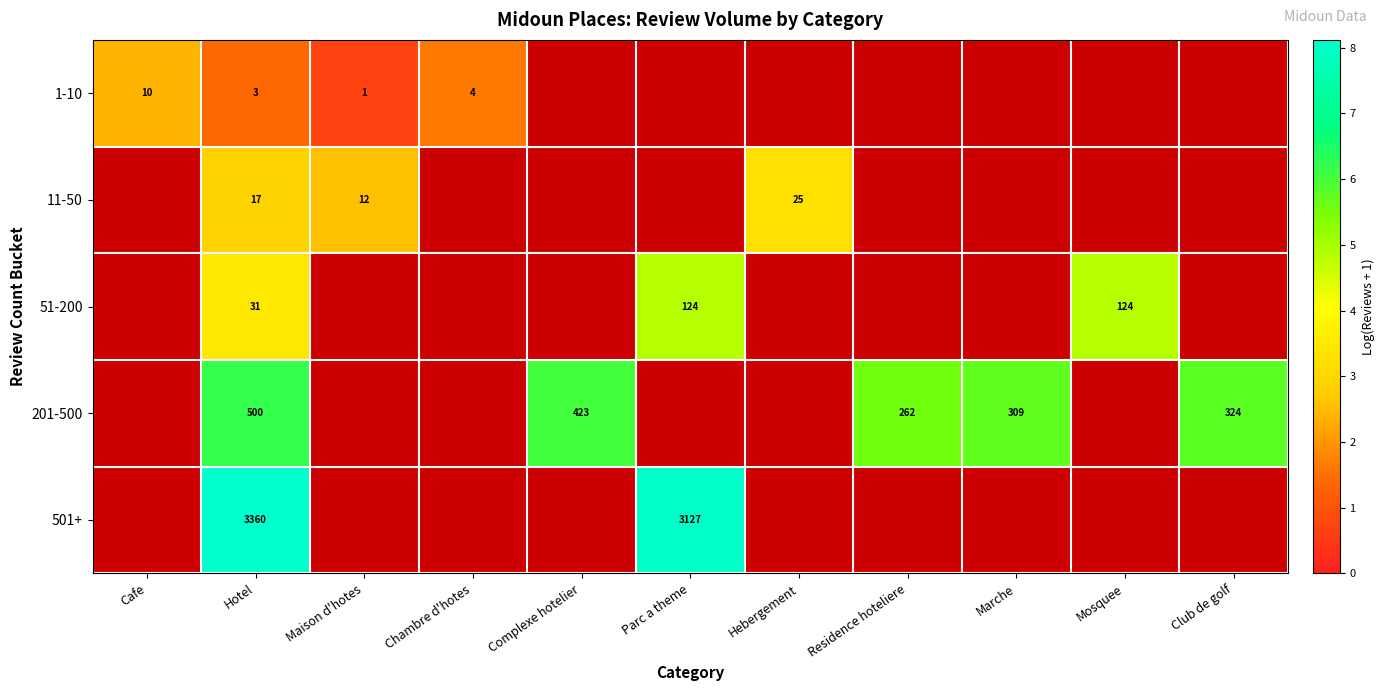

At which category is the sum across all series the highest?

Hotel